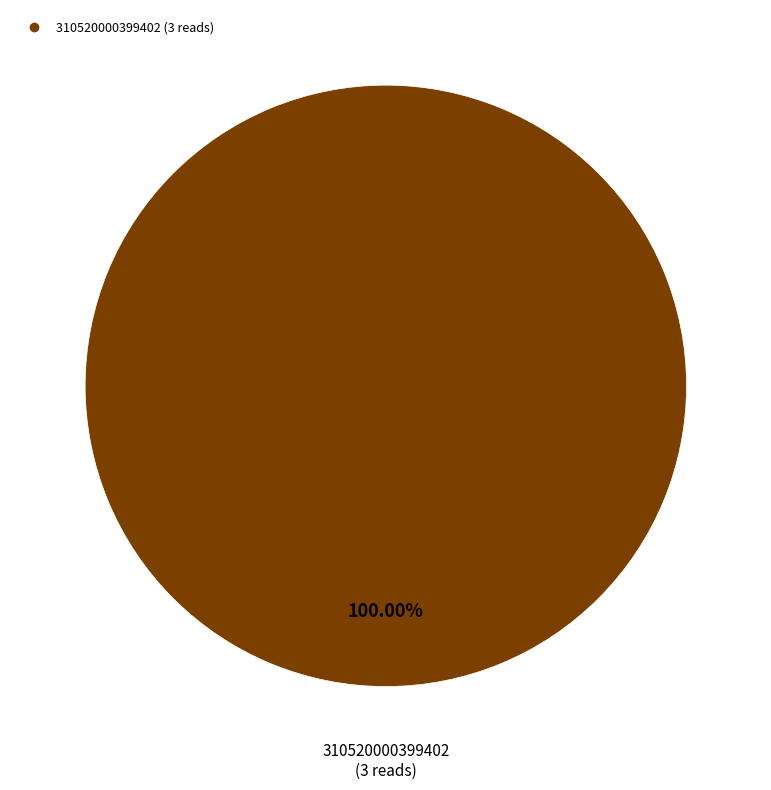

Is there a majority slice in this chart?

Yes